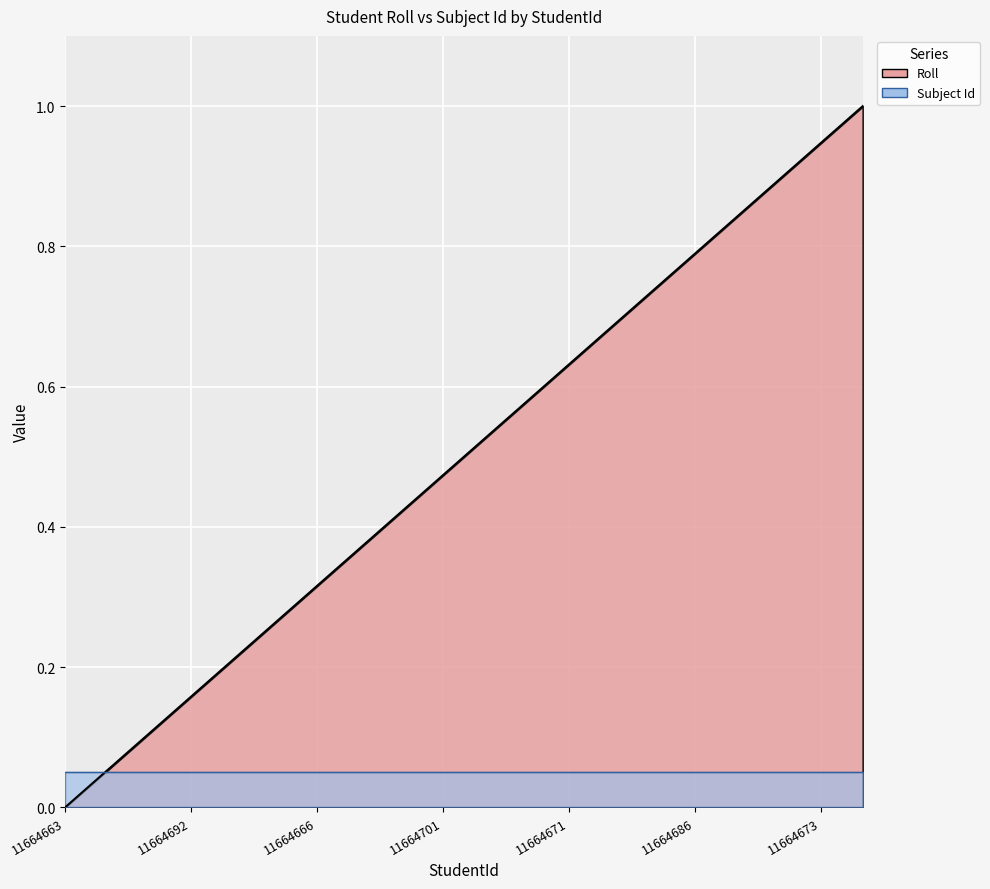

What is the sum of all values?

10.0